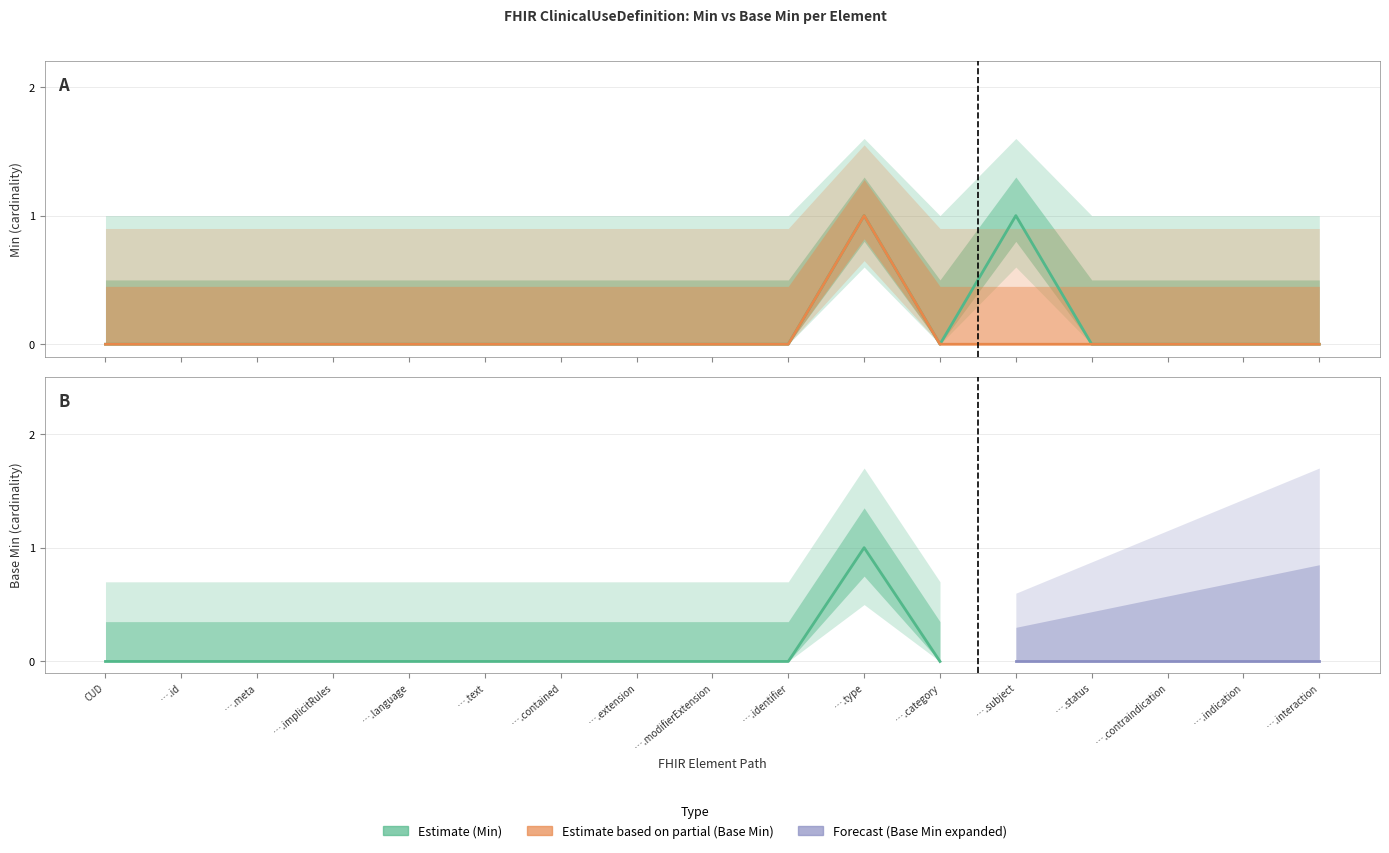

What is the sum of all Base Min values?

1